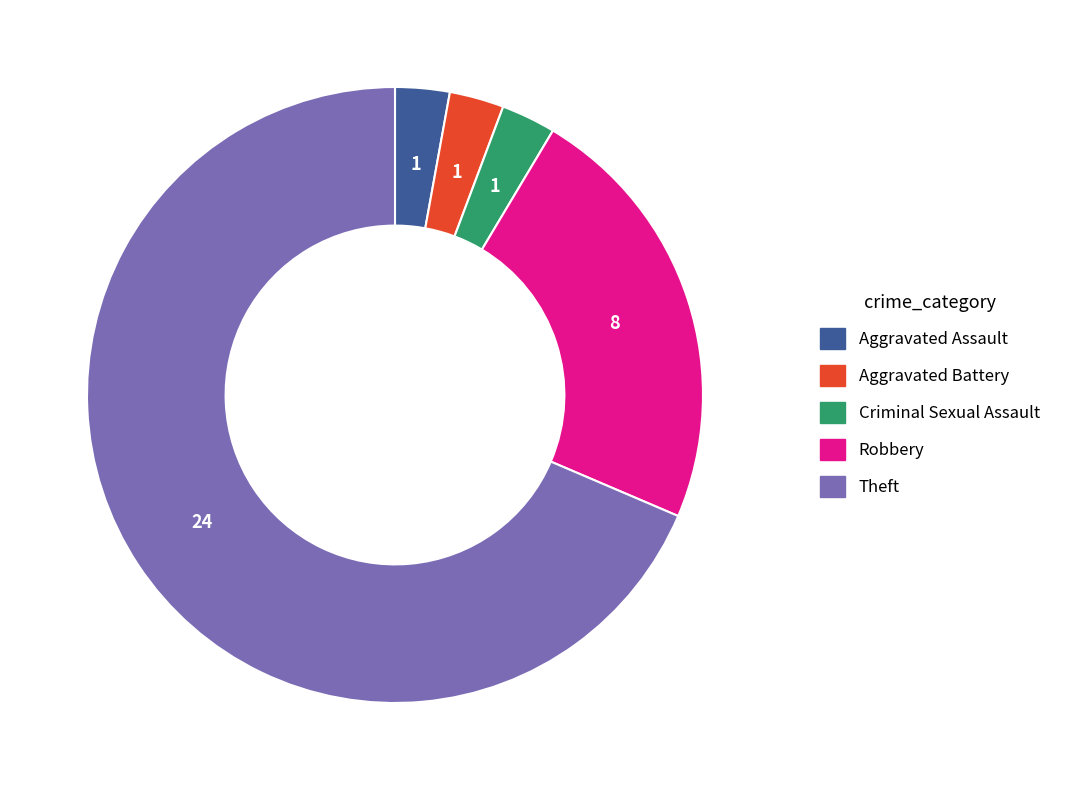

Combined, do Aggravated Battery and Criminal Sexual Assault account for over 50%?

No